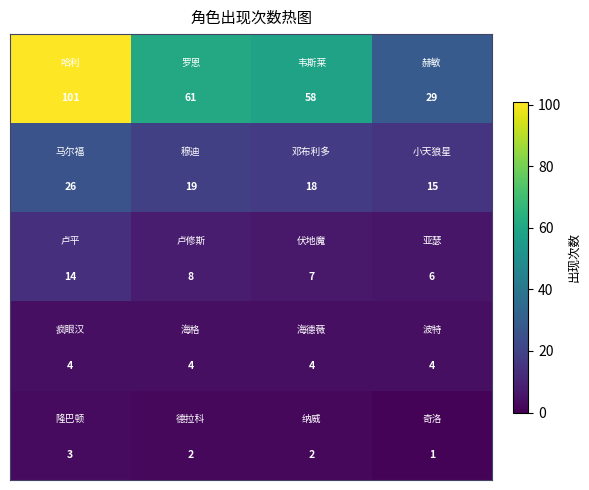

What is the maximum value shown in the chart?

101